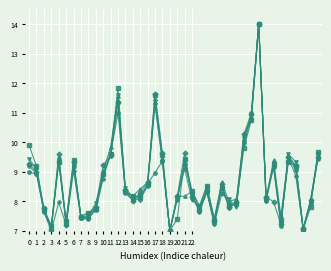

What is the smallest value displayed?

7.0